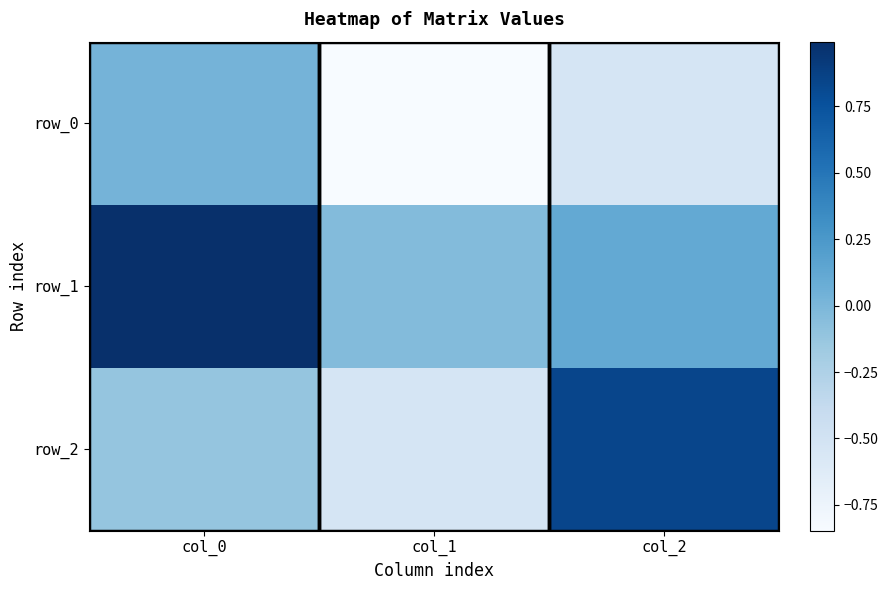

Reading left to right, transcribe all the data shown in this chart.

row_0: col_0=0.0	col_1=-0.8	col_2=-0.5
row_1: col_0=1.0	col_1=-0.0	col_2=0.1
row_2: col_0=-0.1	col_1=-0.5	col_2=0.8